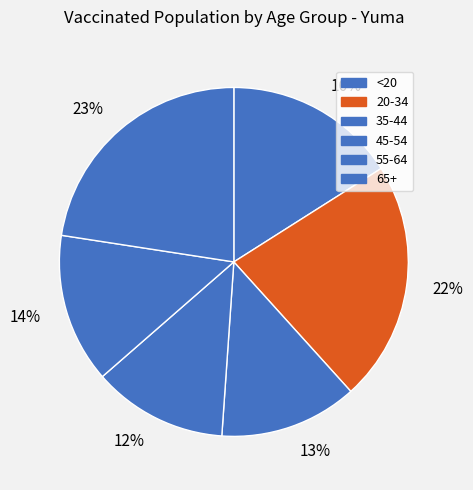

Is it true that 12% is 12% of the pie?

True